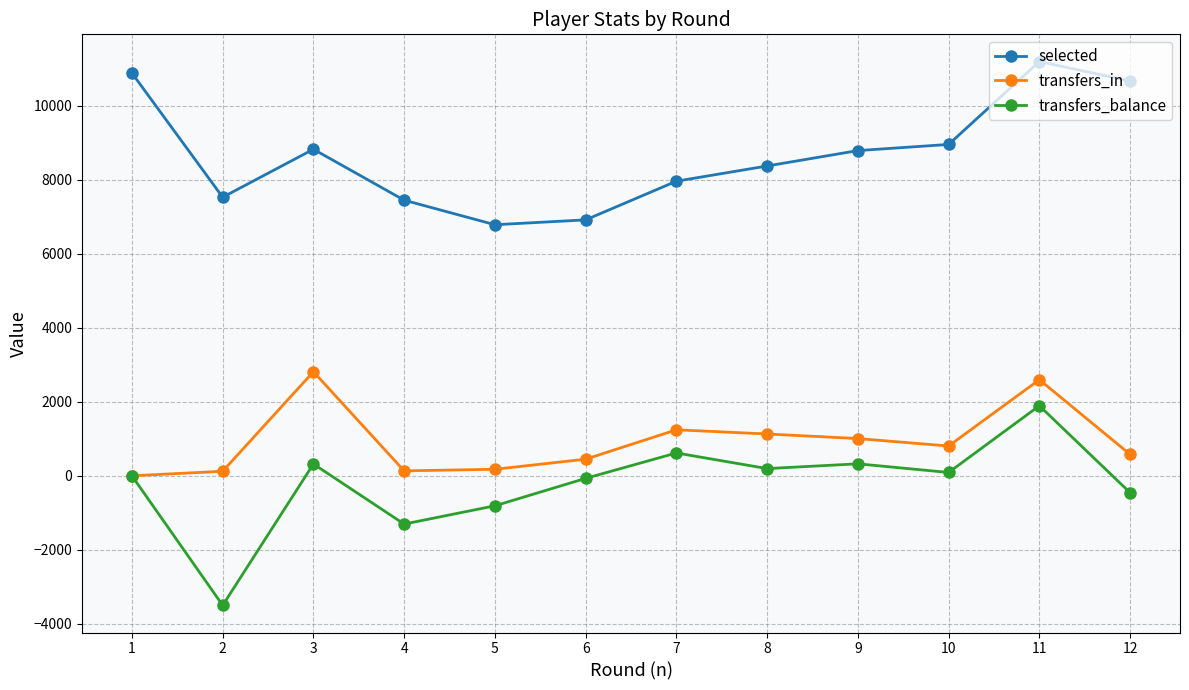

At how many categories does at least one series exceed 10041?

3